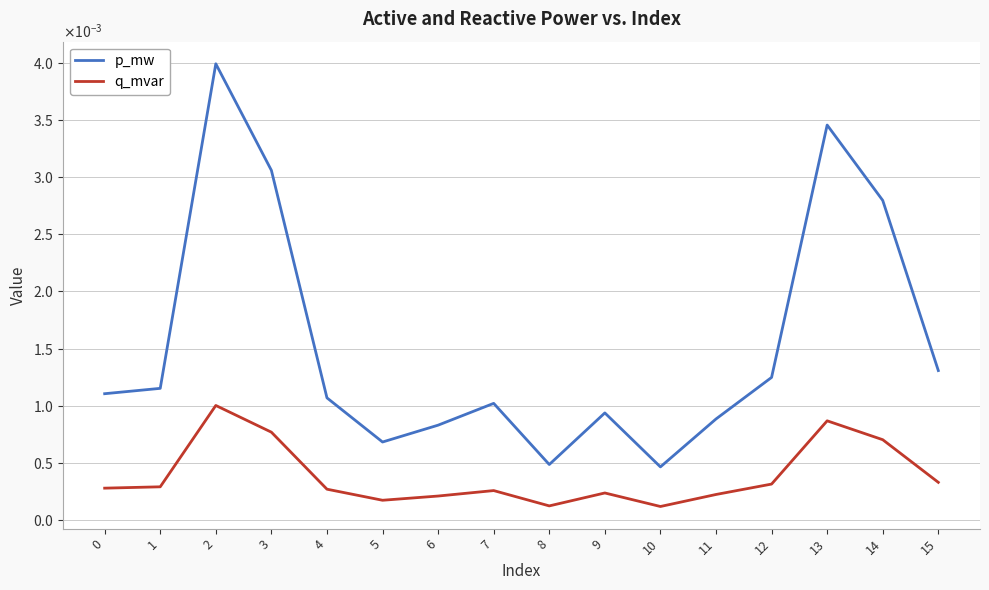

Which category has the lowest value in the p_mw series?

10